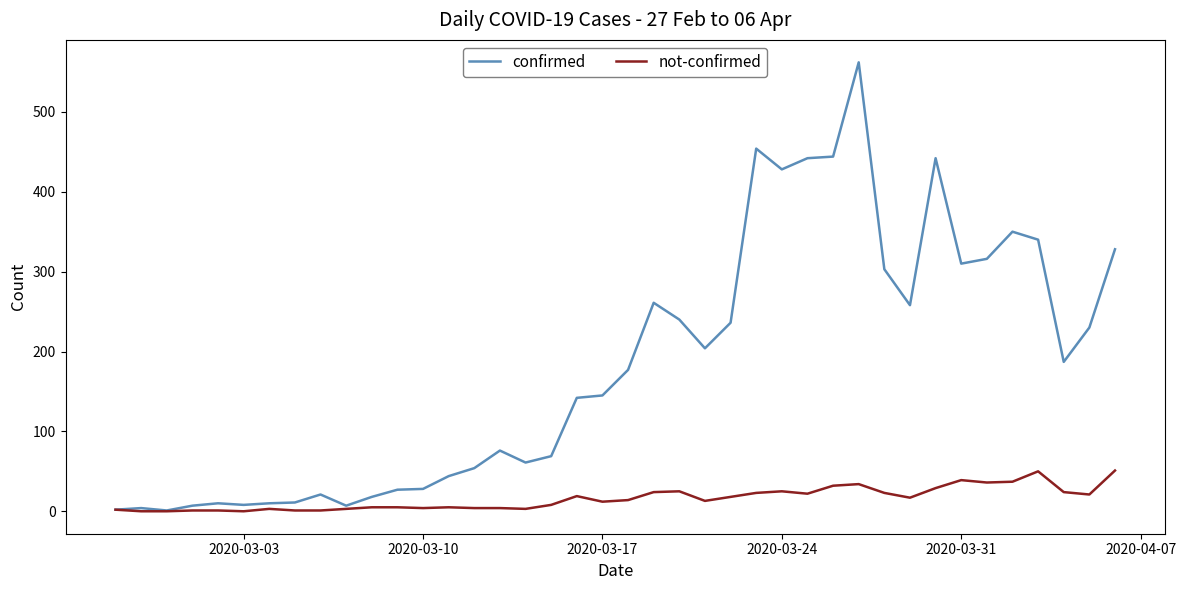

Which series has the widest spread of values?

confirmed